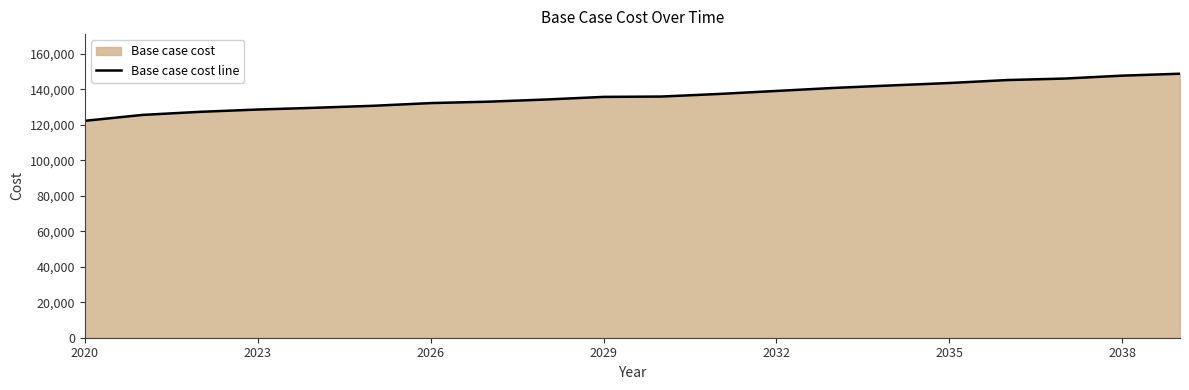

What is the maximum value shown in the chart?

148822.8